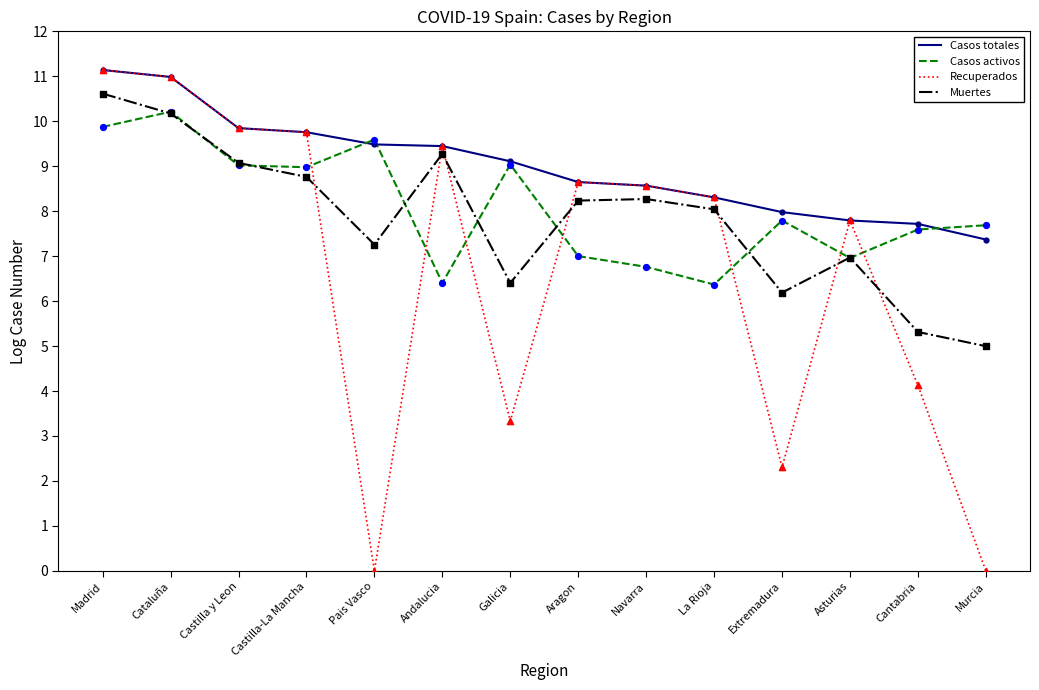

What is the spread (max minus min) of values at Cantabria?

3.6